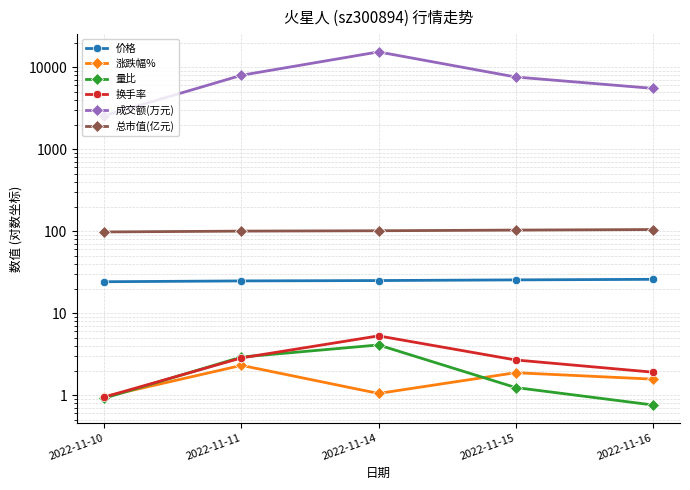

Reading right to left, list all the values displayed in this chart.

价格: 25.9	25.5	25.0	24.8	24.2
涨跌幅%: 1.6	1.9	1.1	2.3	1.0
量比: 0.8	1.2	4.1	2.9	0.9
换手率: 1.9	2.7	5.3	2.9	0.9
成交额(万元): 5535.0	7616.0	15409.0	7993.0	2574.0
总市值(亿元): 104.9	103.3	101.4	100.3	98.0